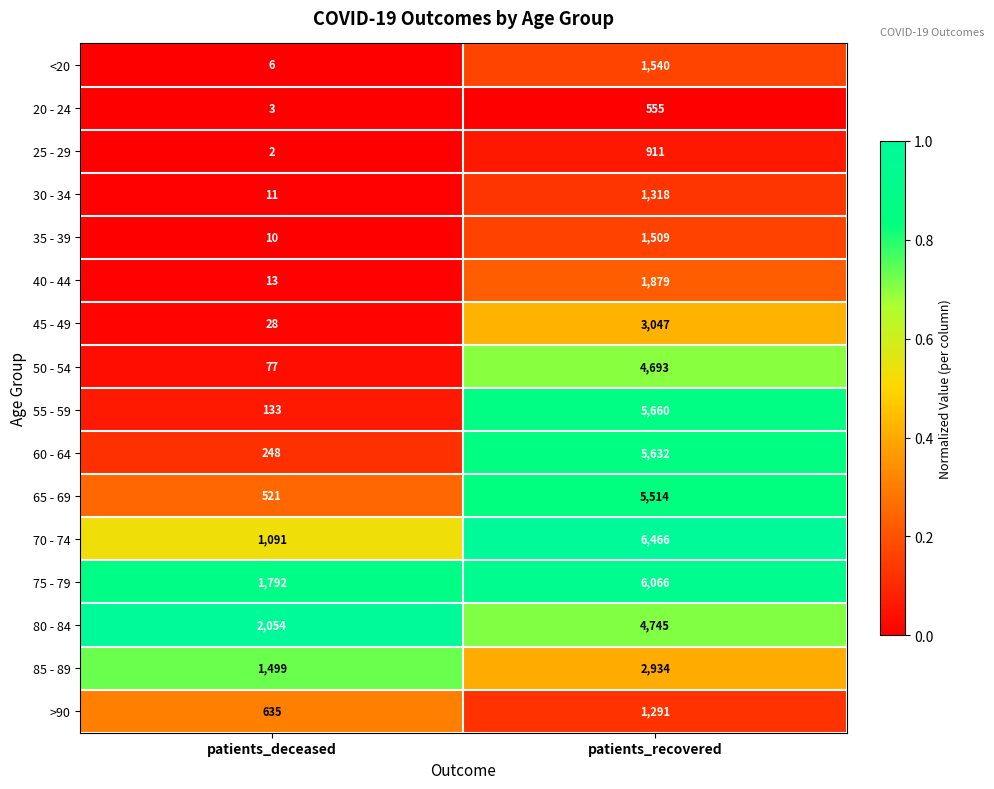

What is the total value across all series at patients_recovered?

53760